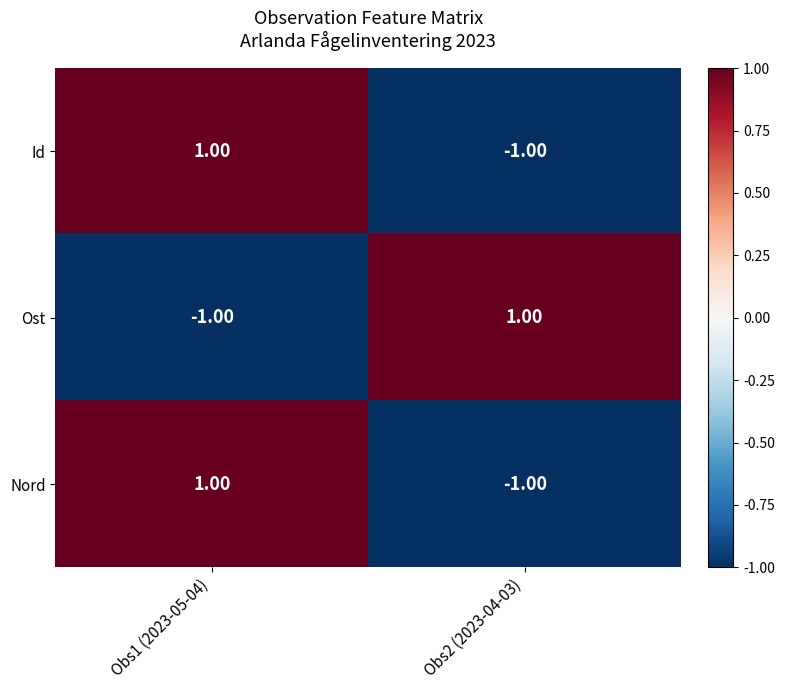

List the labels in order of Nord value, largest first.

Obs1 (2023-05-04), Obs2 (2023-04-03)